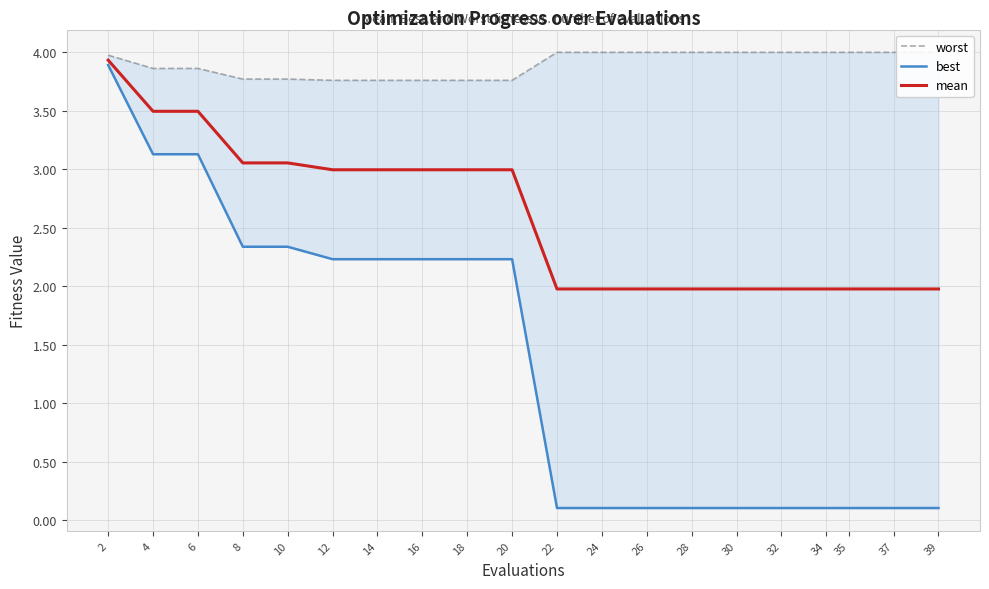

Which category has the lowest value in the mean series?

22